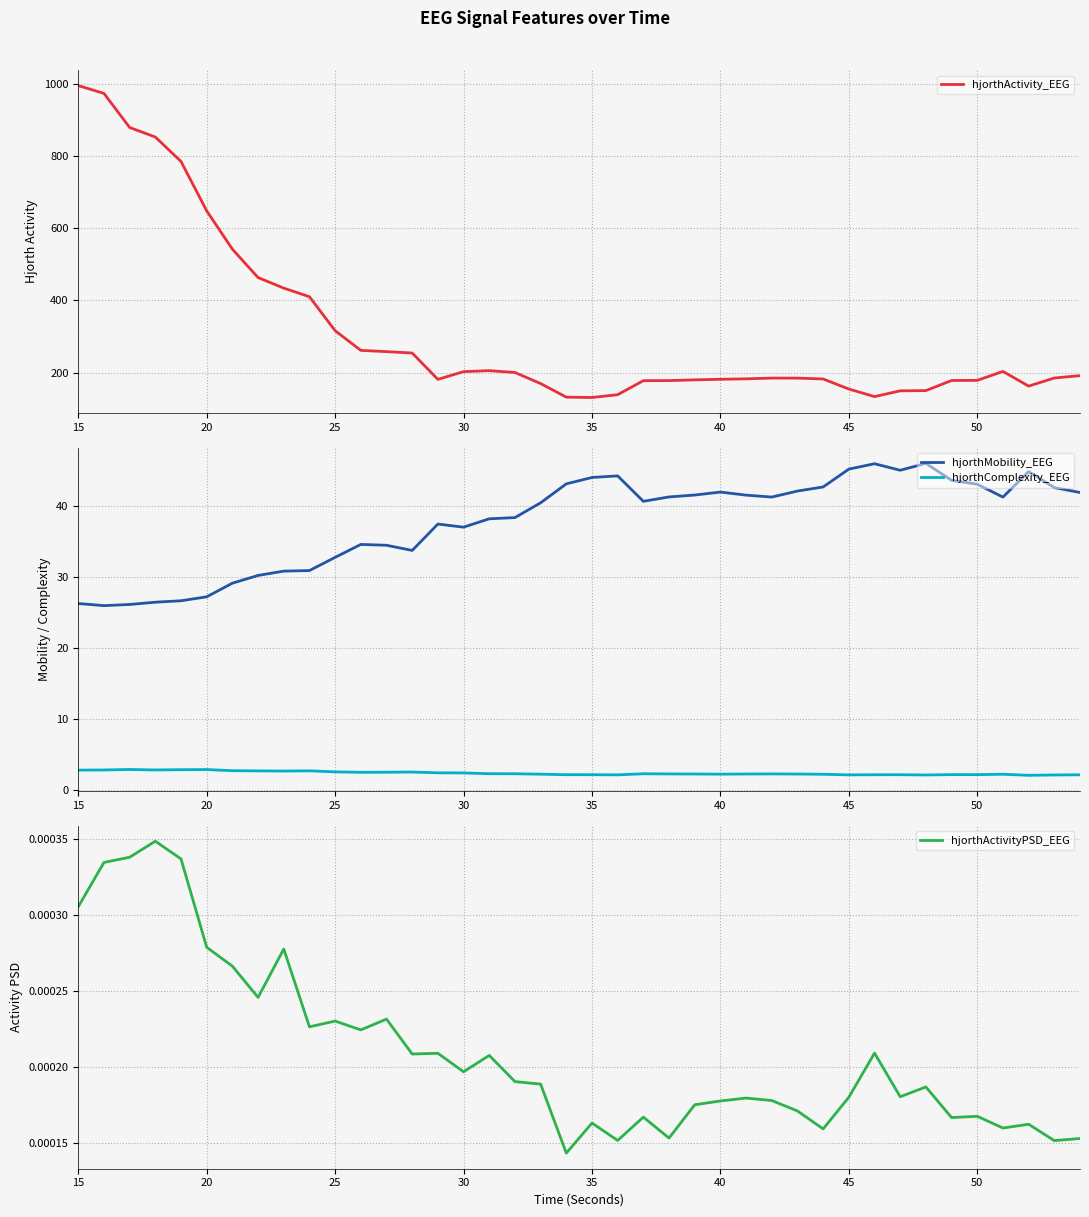

True or false: hjorthActivityPSD_EEG and hjorthActivity_EEG intersect in this chart.

False